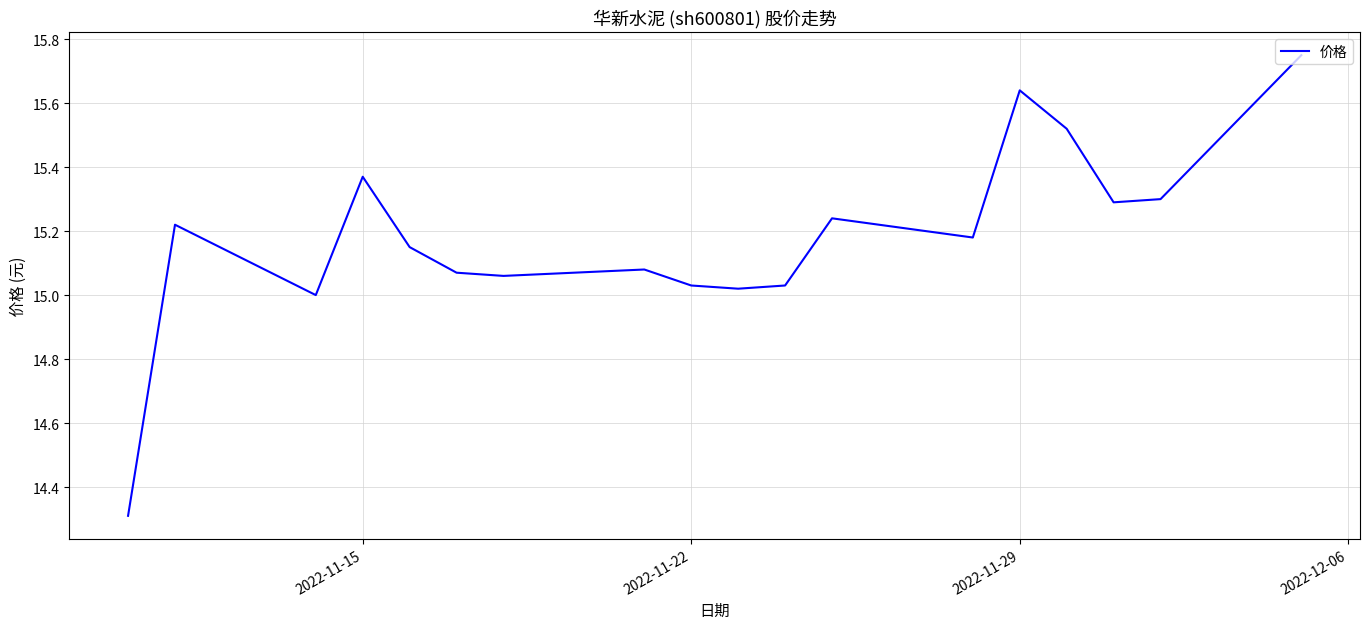

What is the smallest value displayed?

14.3